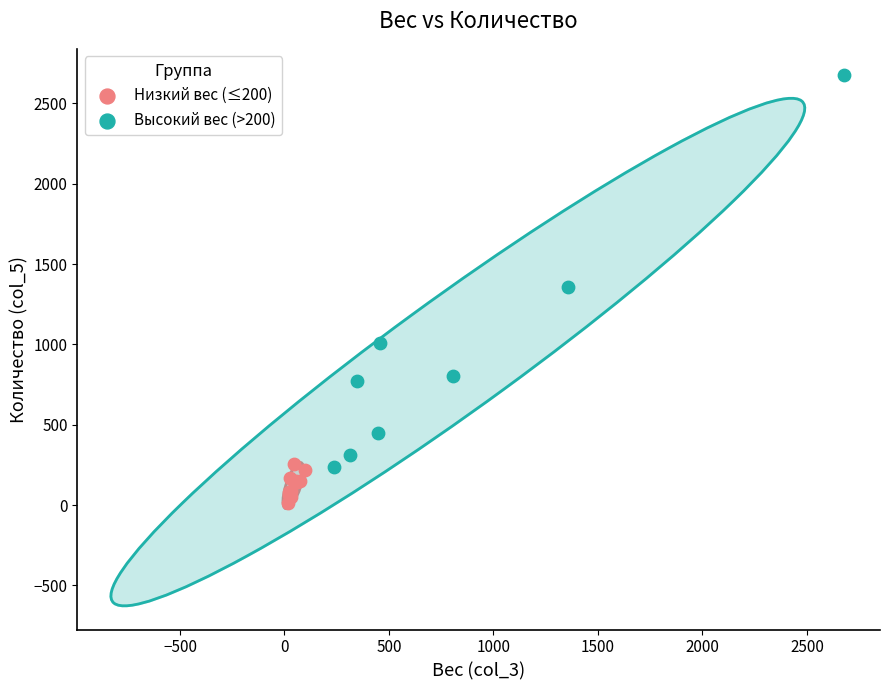

Which series contains the highest Y value?

Высокий вес (>200)